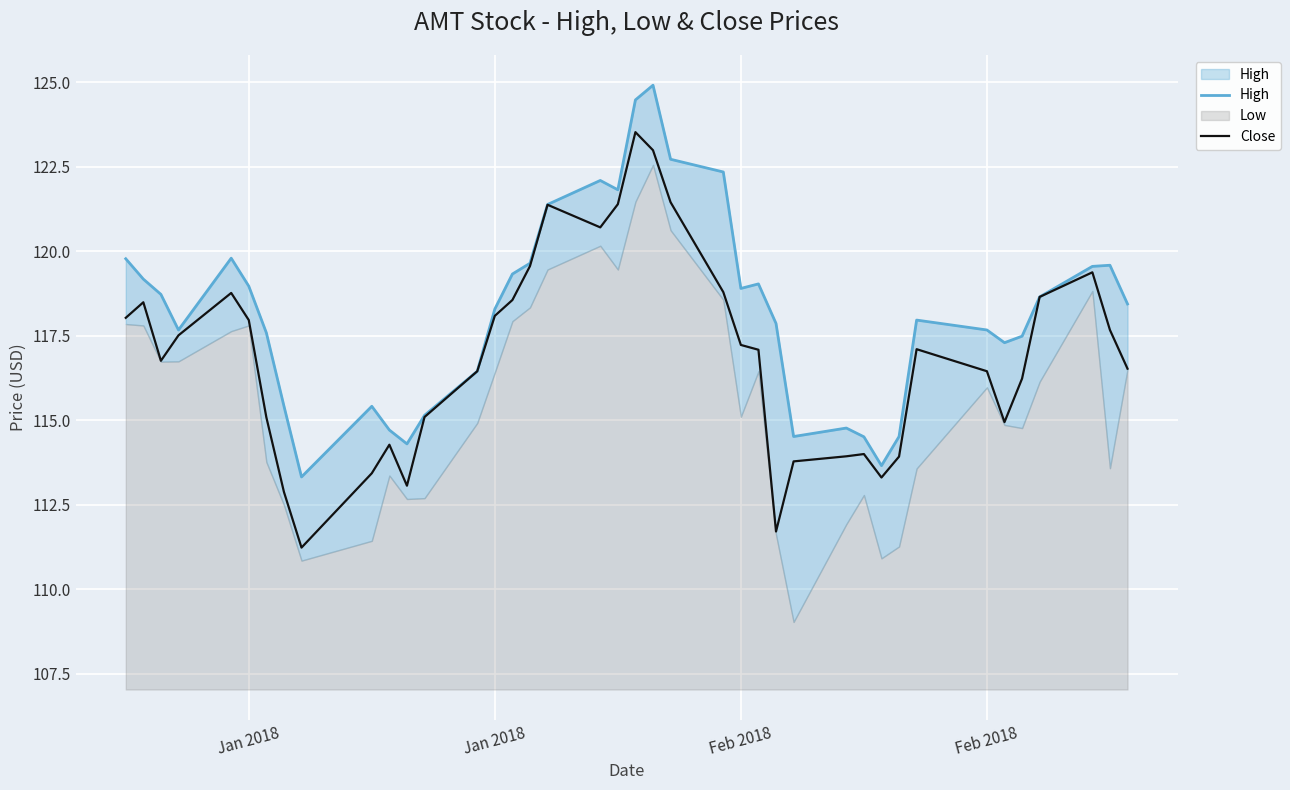

How many times do Close and High cross each other?

2